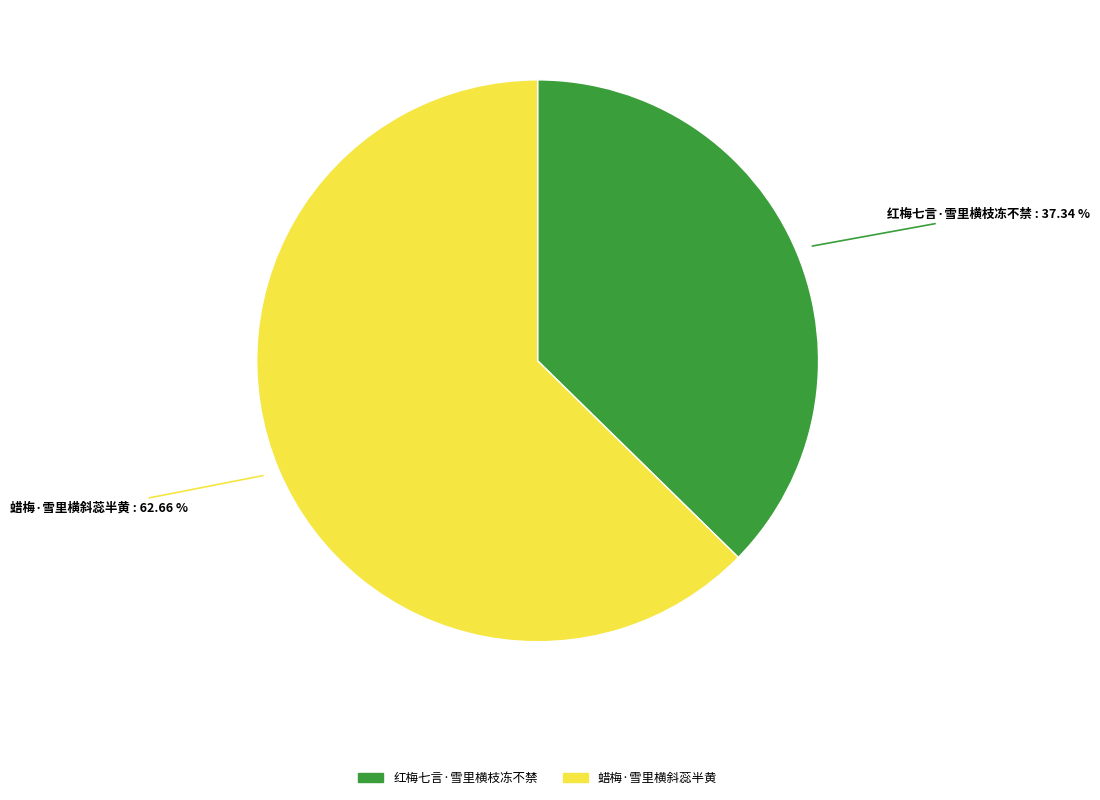

To the nearest percent, what is the combined percentage of 红梅七言·雪里横枝冻不禁 and 蜡梅·雪里横斜蕊半黄?

100%